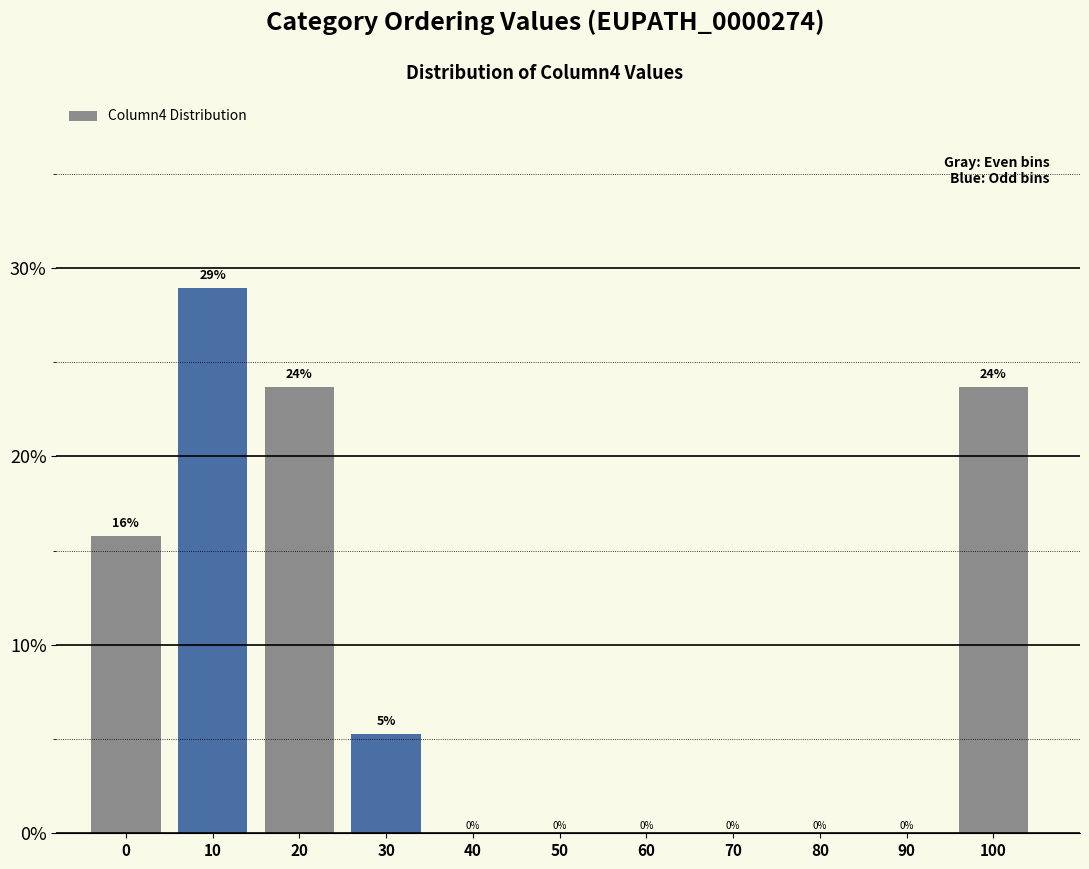

Is it true that the value at 0 is 15.8?

True